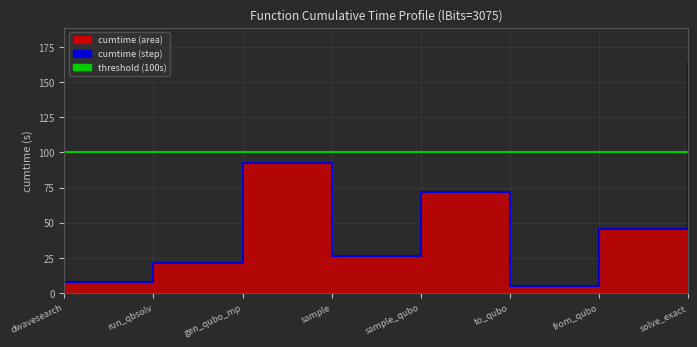

The chart shows a value of 81.0 at from_qubo. True or false?

False